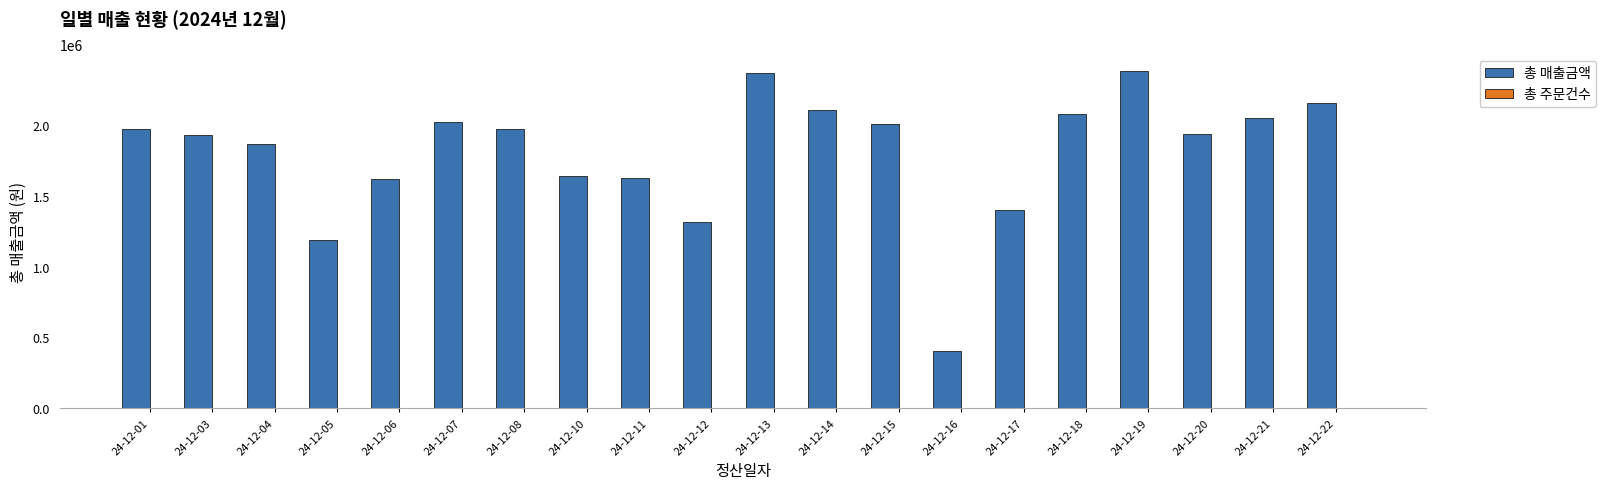

What is the sum of all 총 매출금액 values?

35976600